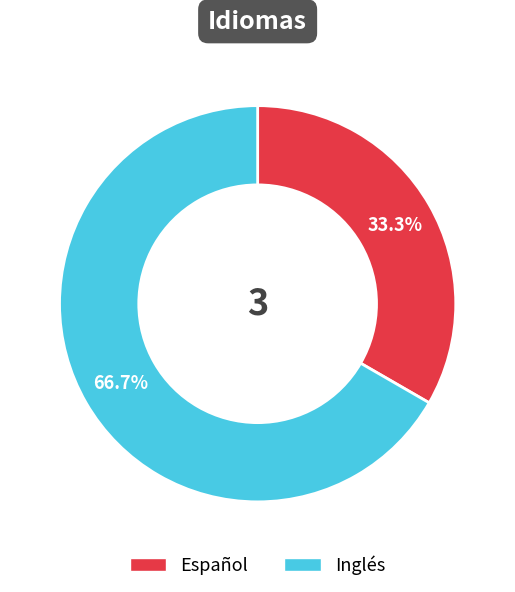

How much of the chart is everything except Español?

66.7%